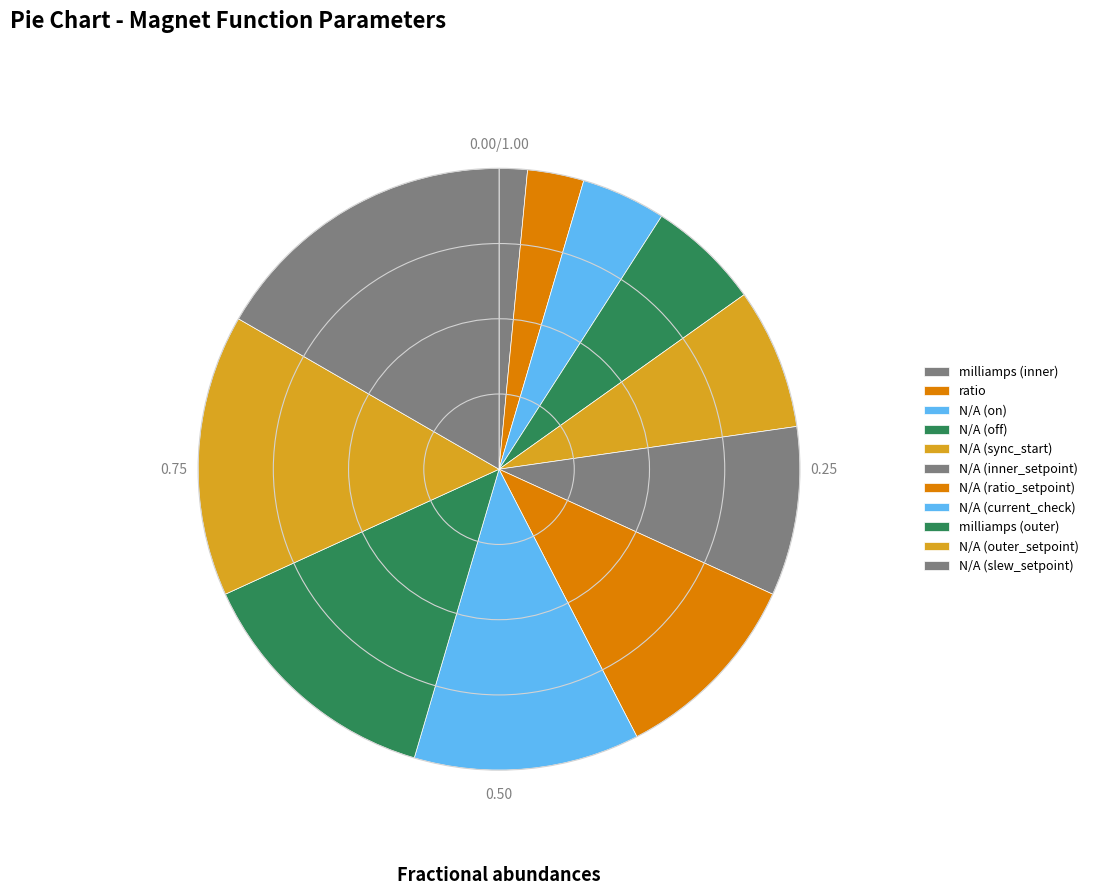

Is N/A (slew_setpoint) the majority of the pie?

No